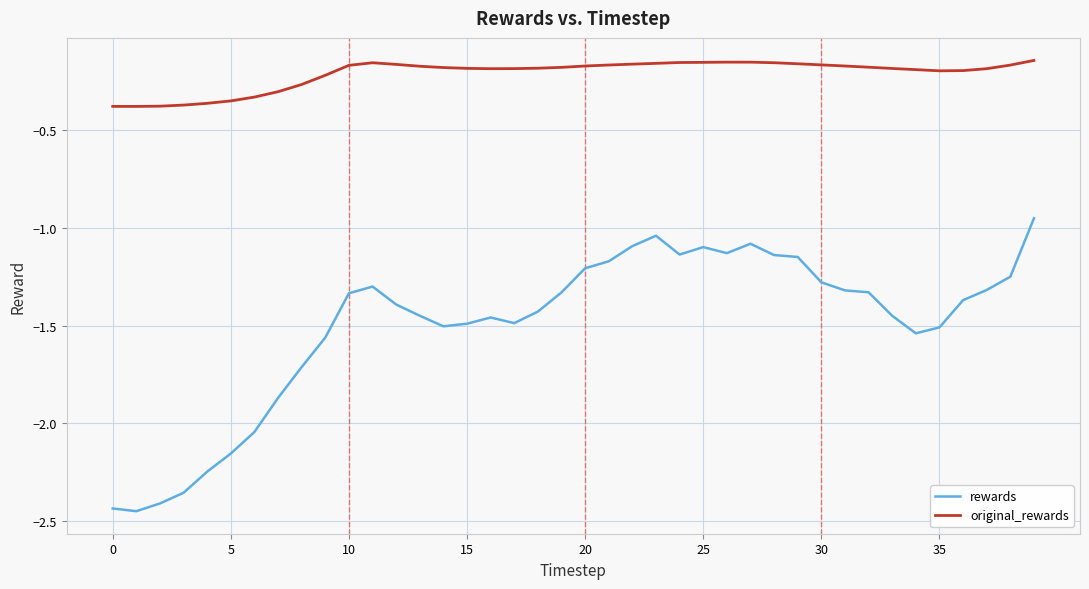

True or false: rewards and original_rewards intersect in this chart.

False